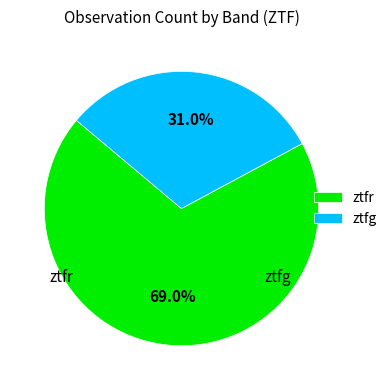

To the nearest percent, what is the difference between the largest and smallest slice percentages?

38%